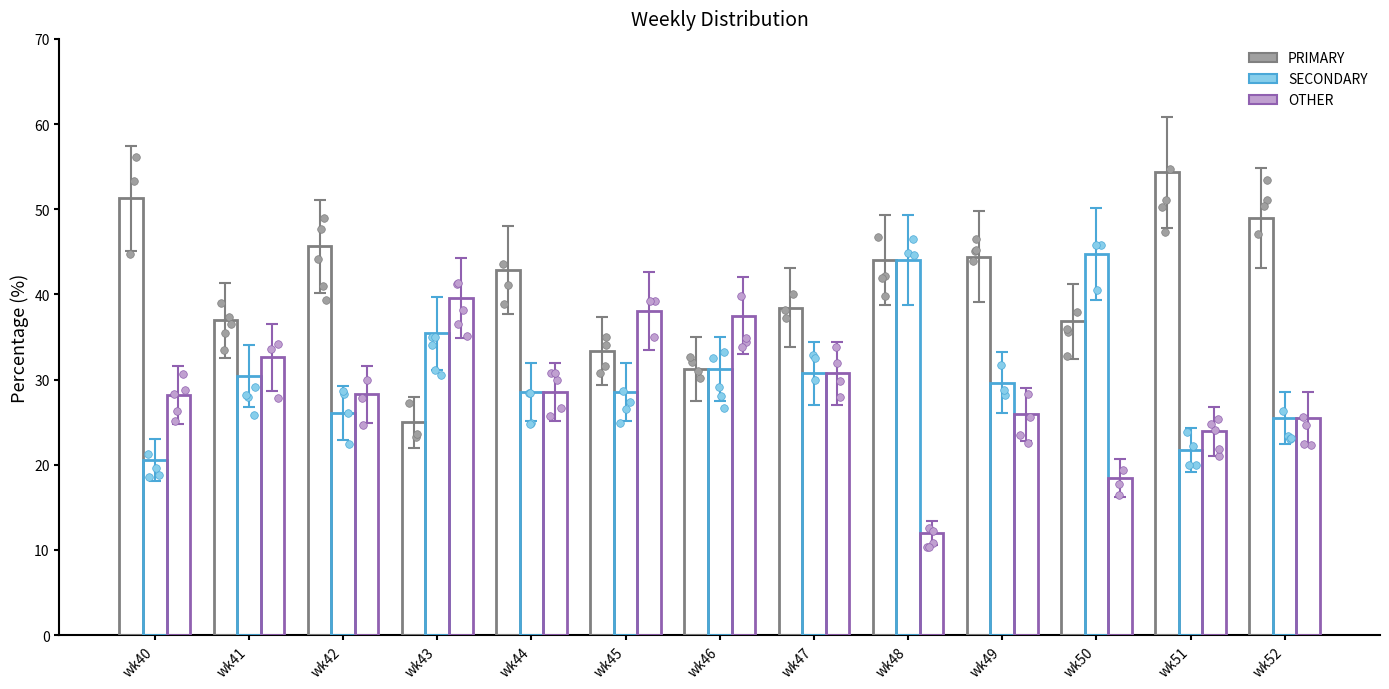

Which series has the largest total across all categories?

PRIMARY